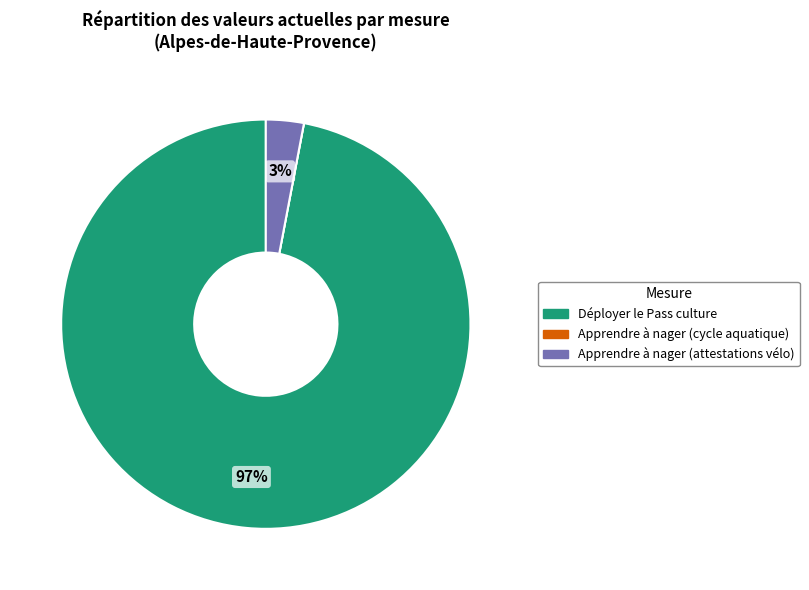

Which category has the biggest portion of the pie?

Déployer le Pass culture